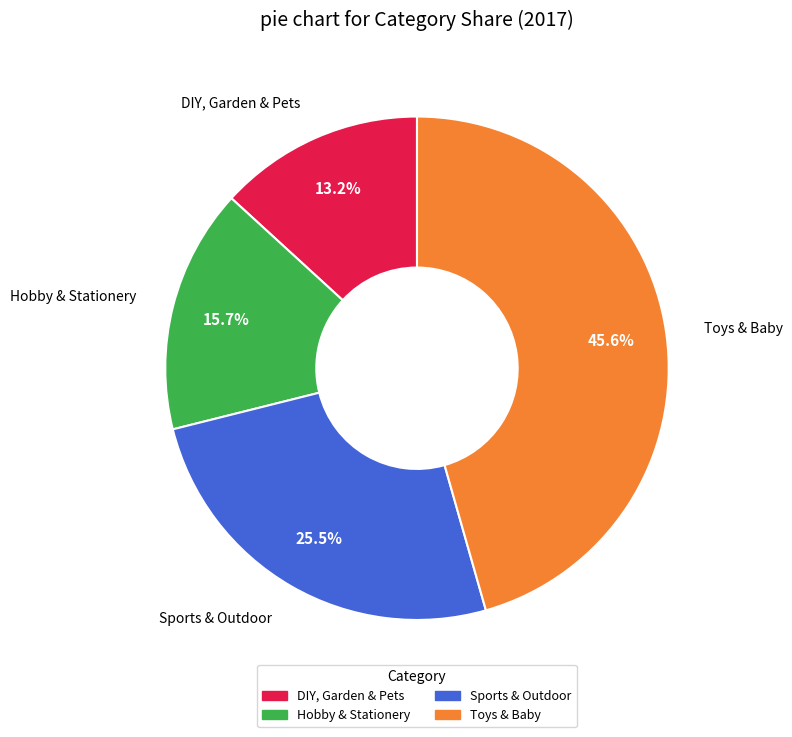

To the nearest percent, what is the combined percentage of Sports & Outdoor and Hobby & Stationery?

41%